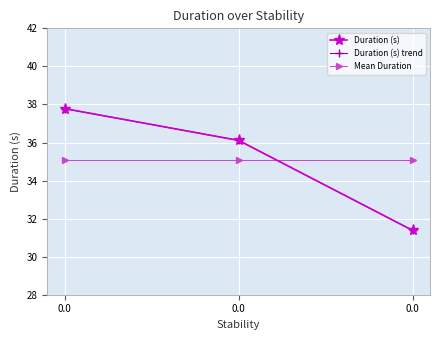

The value of Duration (s) trend at 0.0 is 31.4. True or false?

True